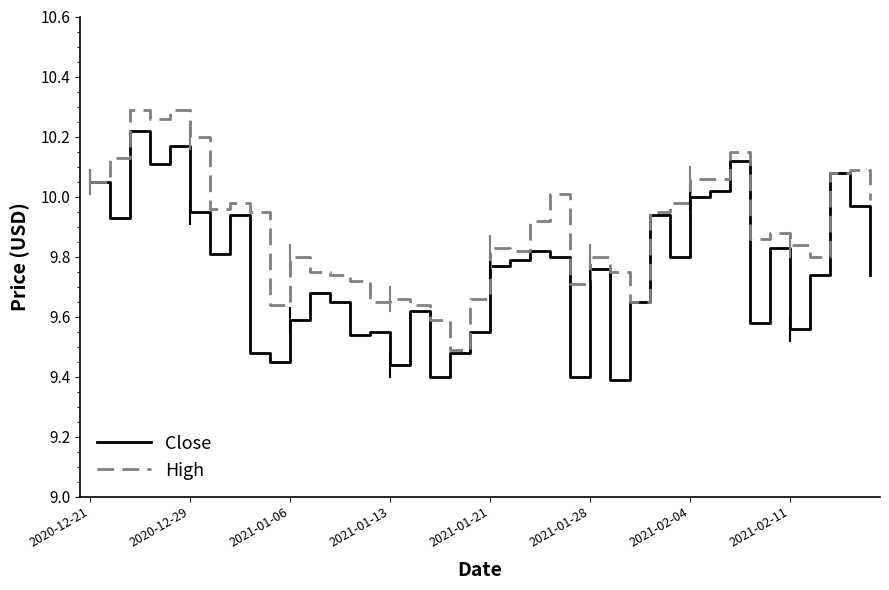

Rank the series by their maximum value, from lowest to highest.

Close, High